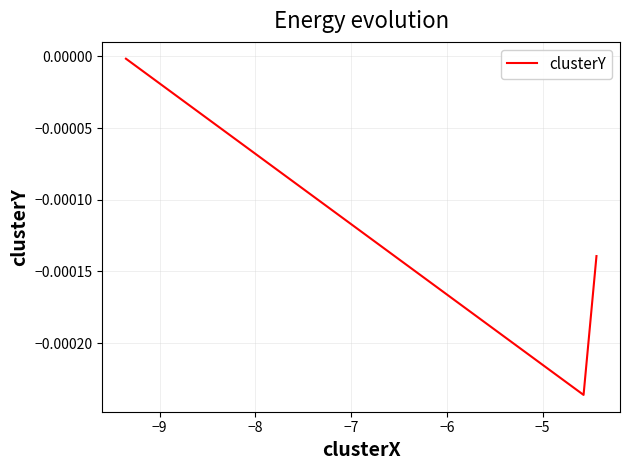

How many lines are shown in the chart?

1